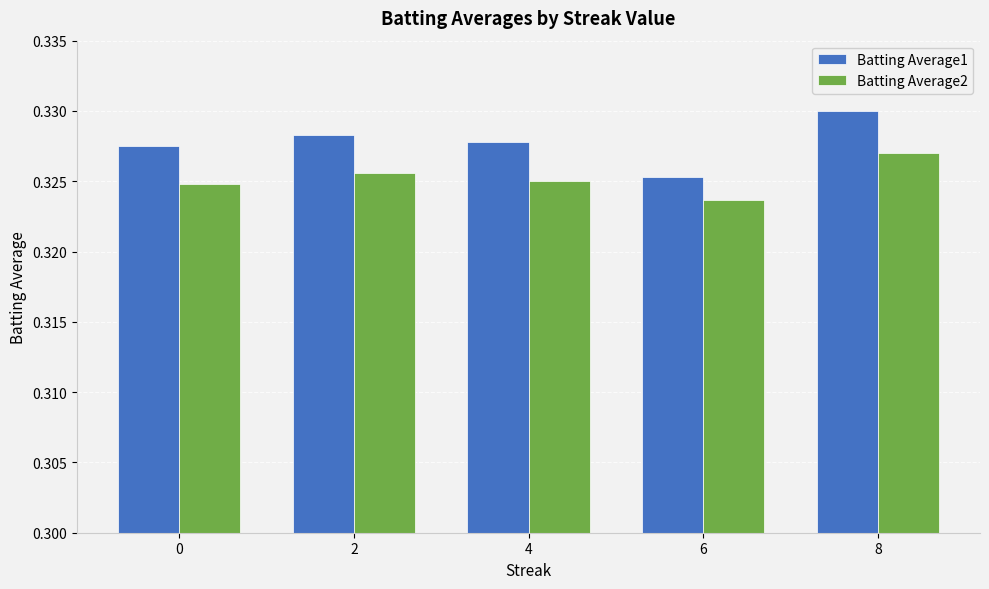

At how many categories does at least one series exceed 0?

5